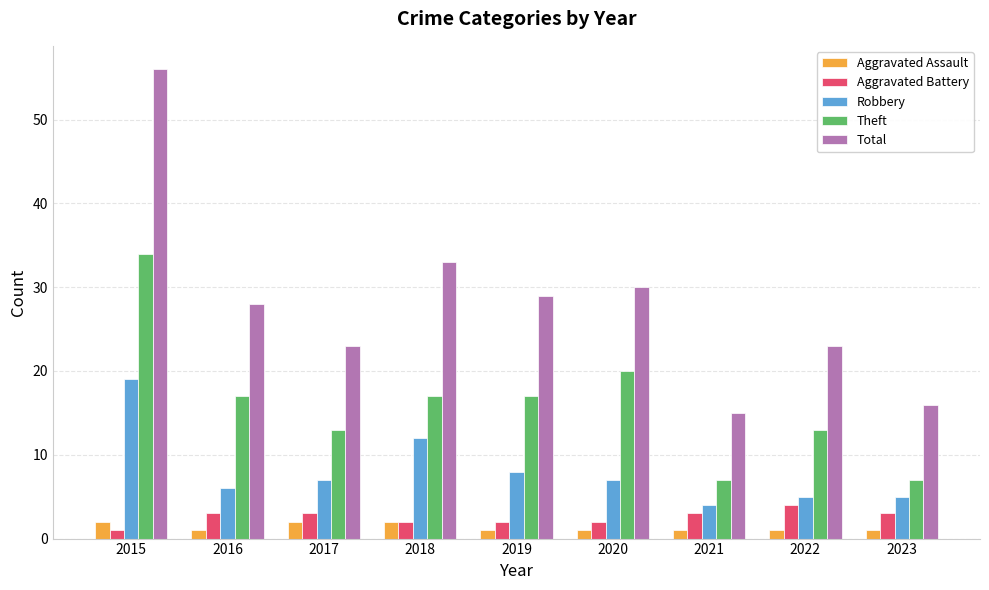

At which category does the chart reach its peak across all series?

2015